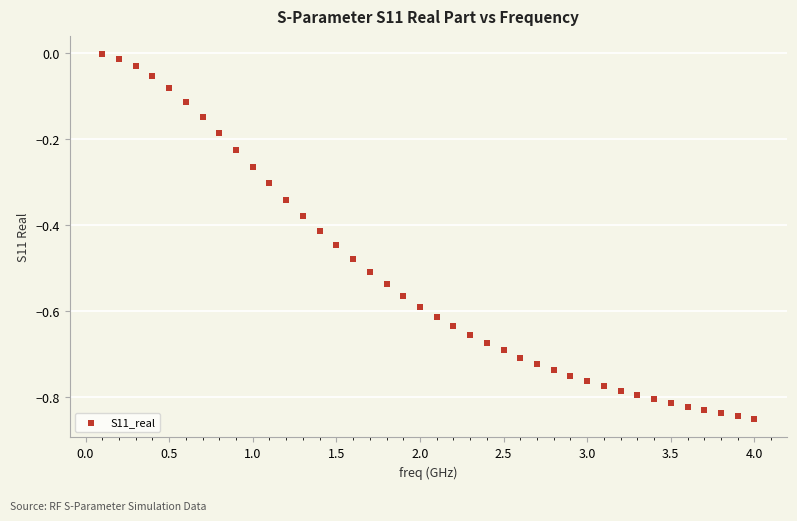

What is the range of Y values (max minus min)?

0.8